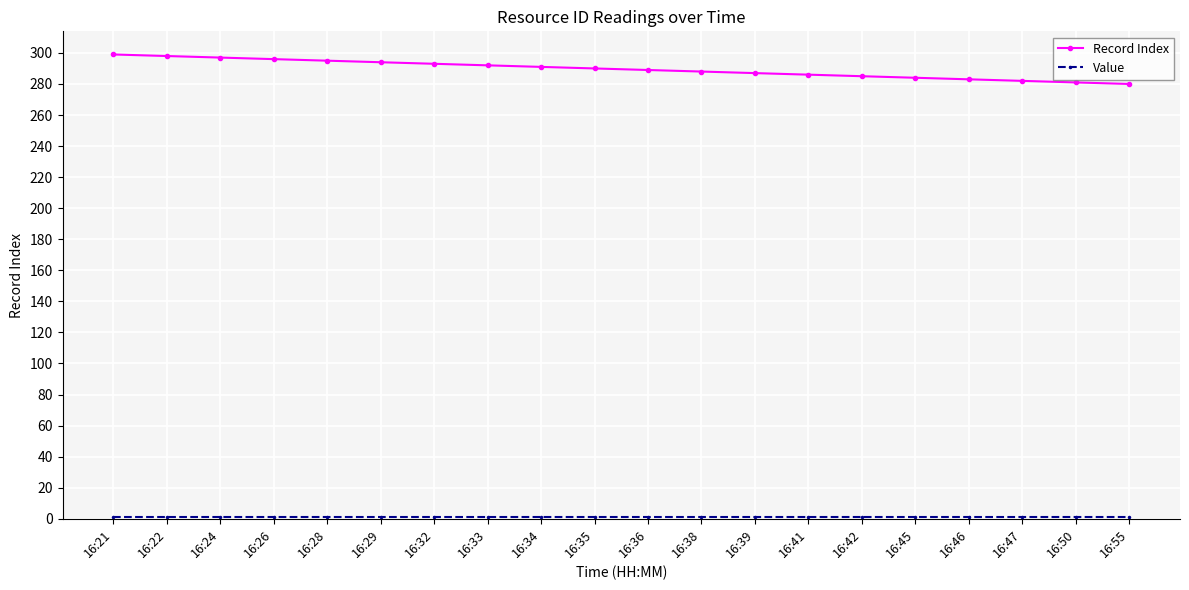

Between 16:33 and 16:55, which series saw the biggest shift?

Record Index